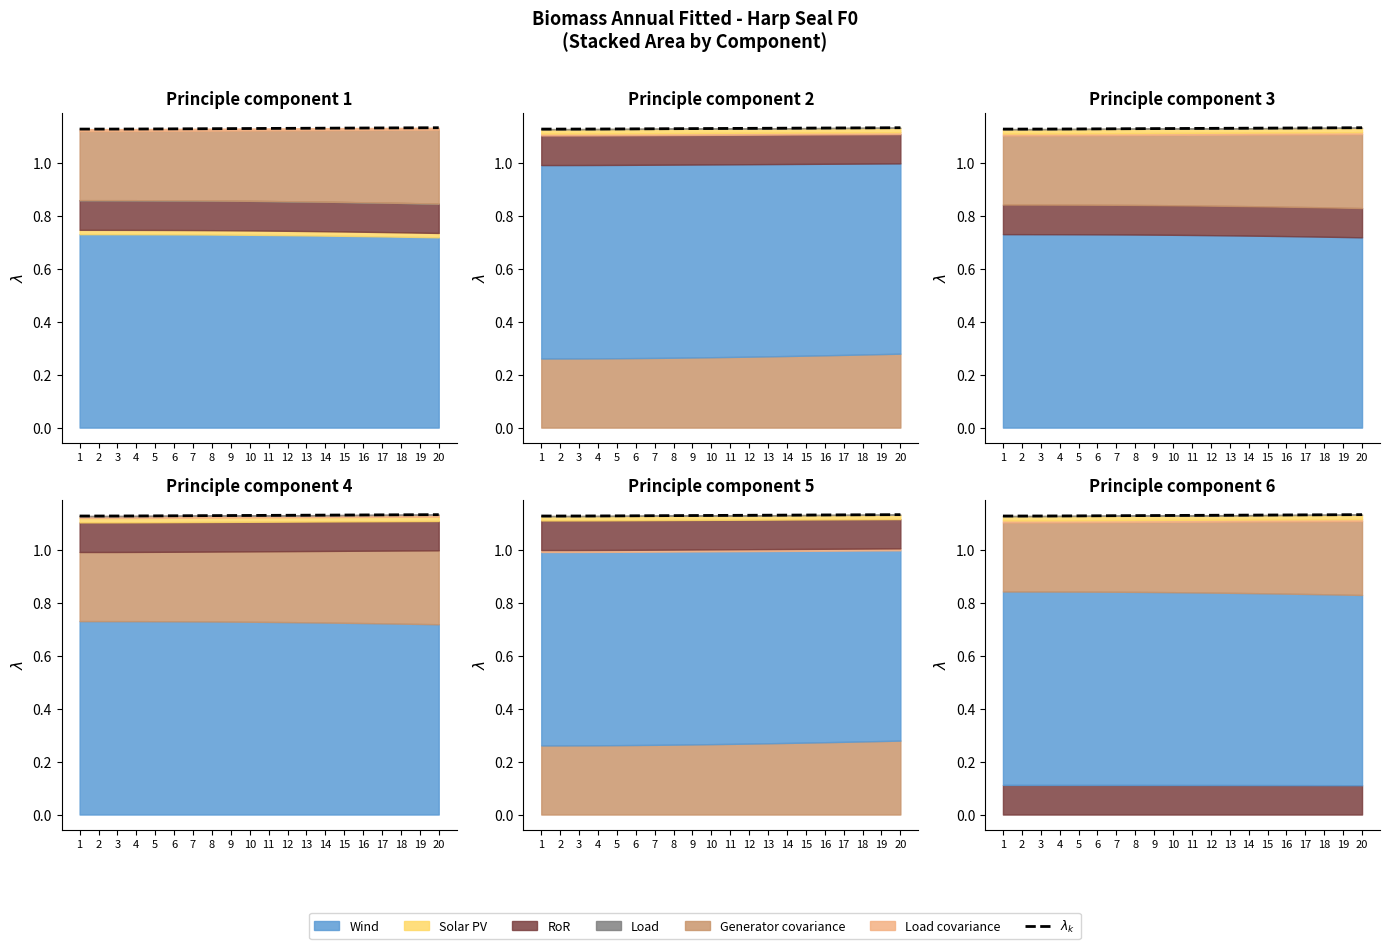

What is the value of the 14th point from the left?

1.1